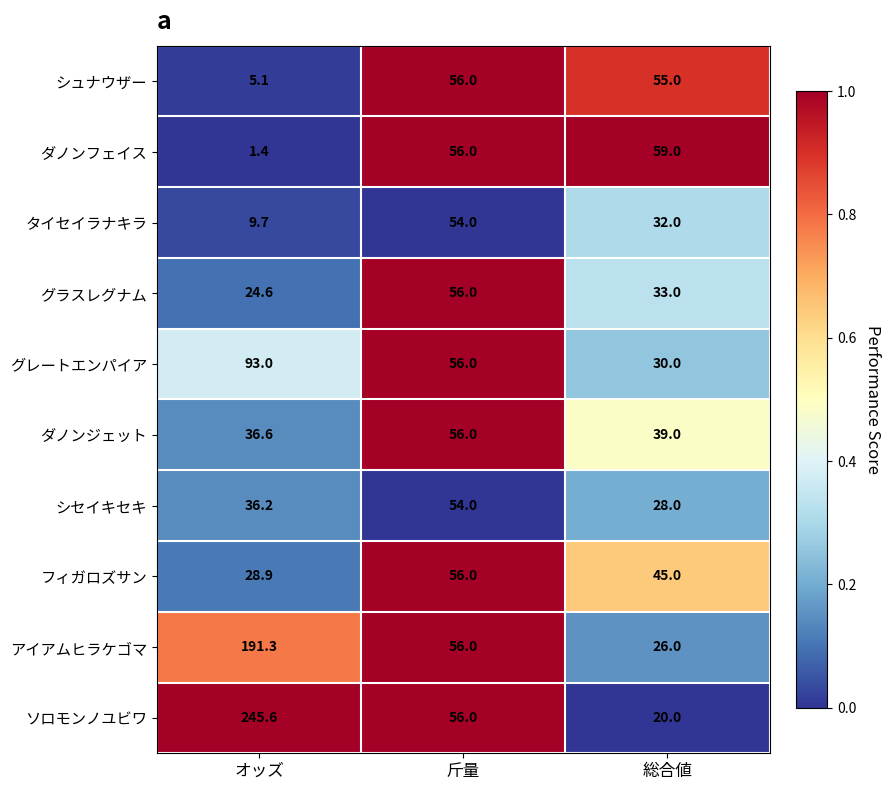

The ソロモンノユビワ series shows 28.7 at 総合値. True or false?

False